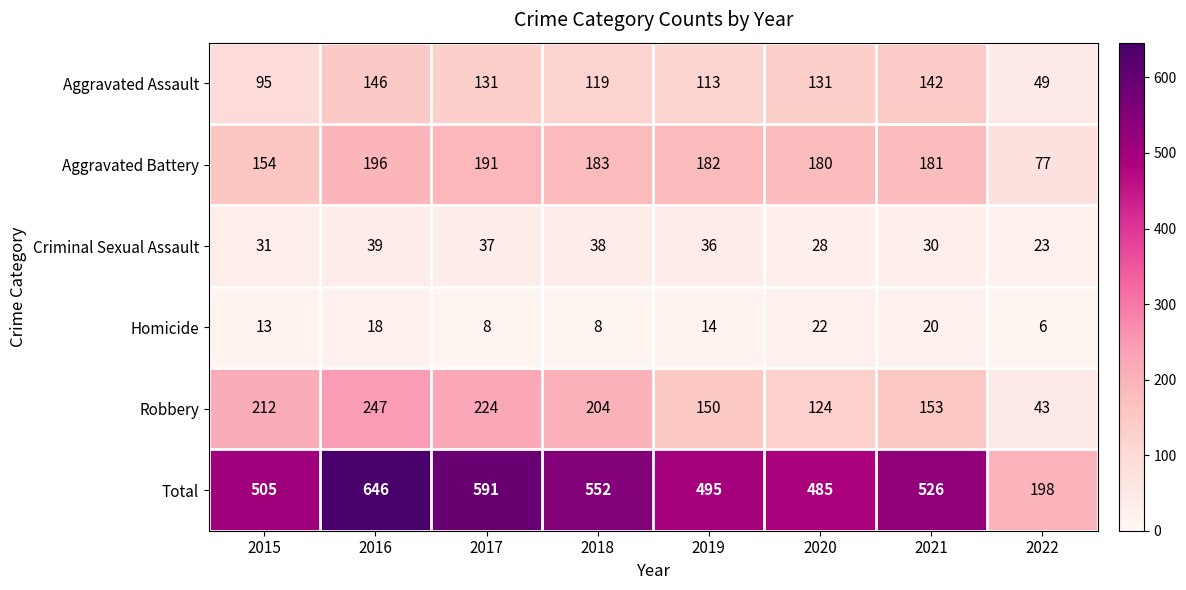

At which category does the chart reach its minimum across all series?

2022